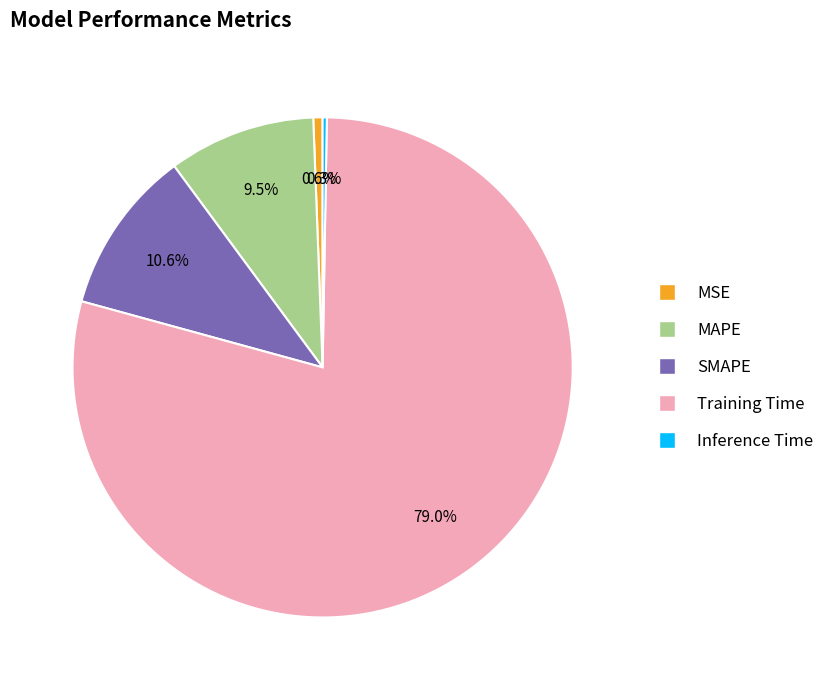

What percentage do MSE and Training Time together represent?

79.6%